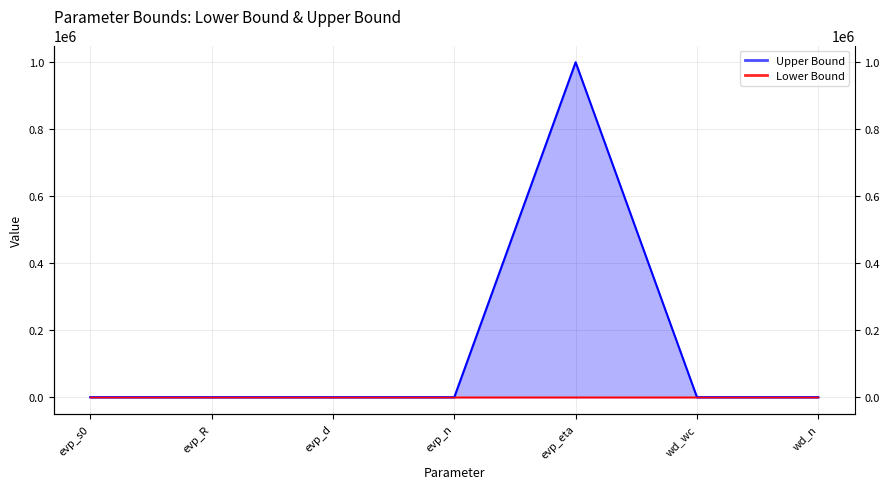

At which label is the value closest to 500050?

evp_s0